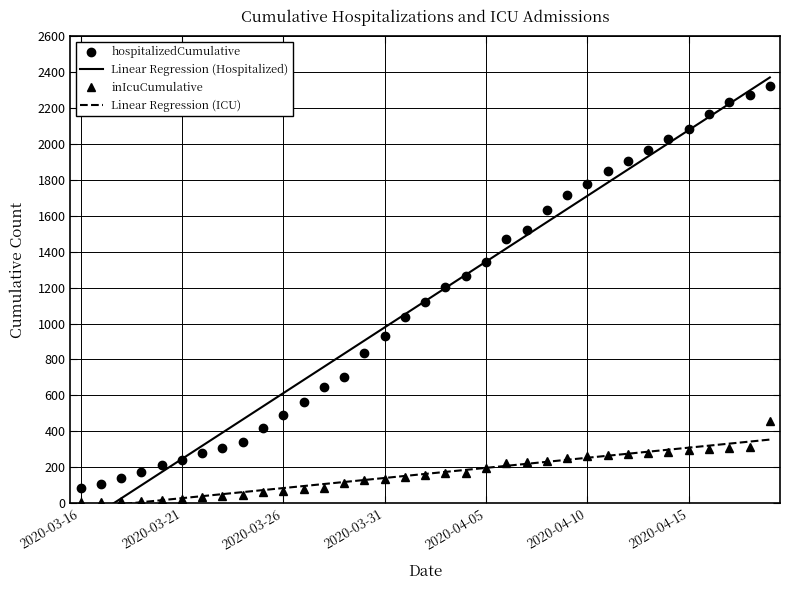

At how many categories does at least one series exceed 328?

28